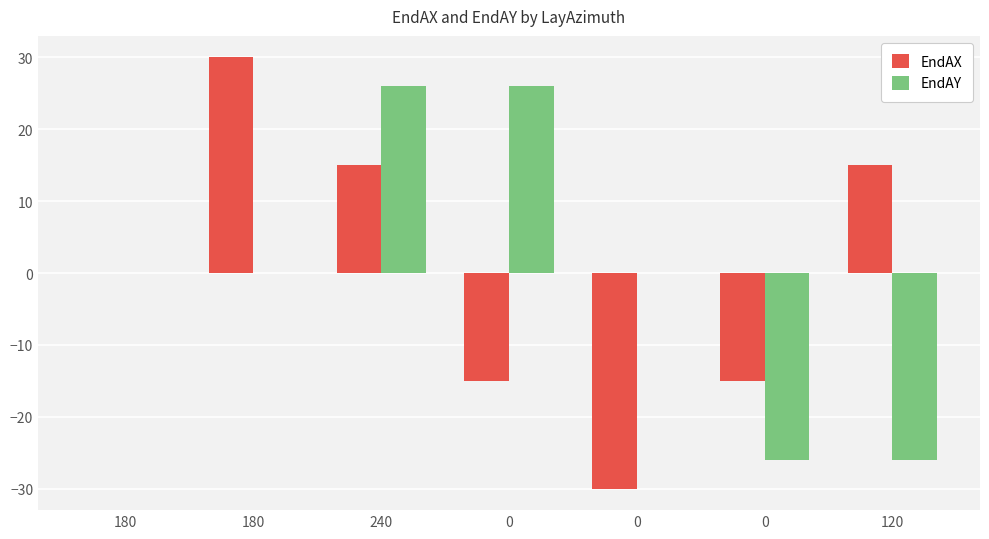

Reading left to right, list all the values displayed in this chart.

EndAX: 180=0.0	180=30.0	240=15.0	0=-15.0	0=-30.0	0=-15.0	120=15.0
EndAY: 180=0.0	180=0.0	240=26.0	0=26.0	0=0.0	0=-26.0	120=-26.0